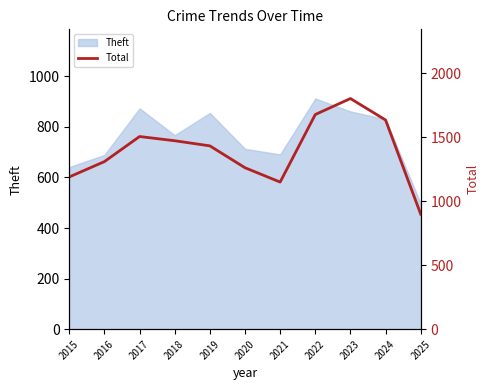

Is it true that the value at 2020 is 1262?

True